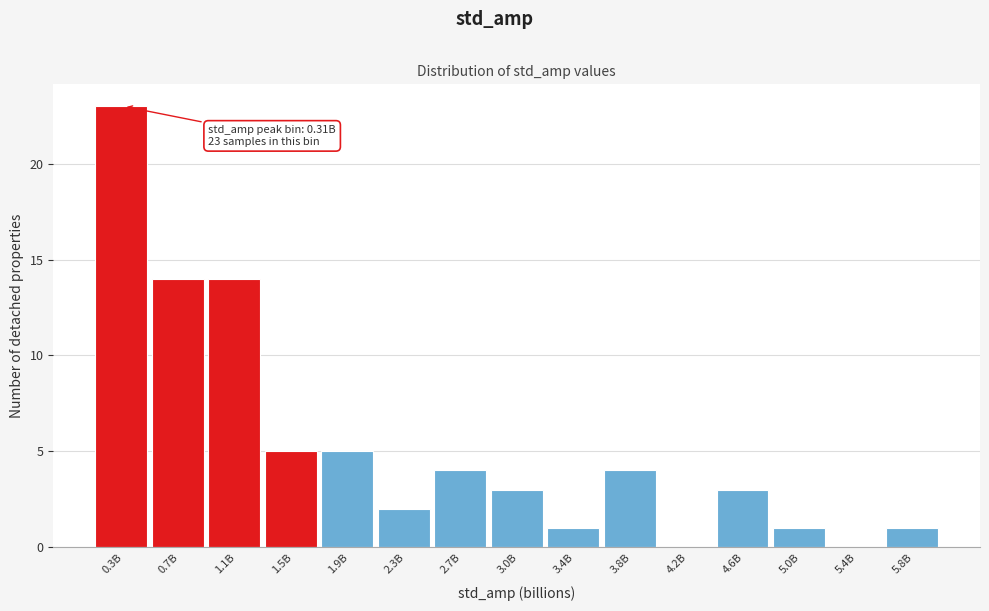

Reading left to right, list all the values displayed in this chart.

0.3B=23	0.7B=14	1.1B=14	1.5B=5	1.9B=5	2.3B=2	2.7B=4	3.0B=3	3.4B=1	3.8B=4	4.2B=0	4.6B=3	5.0B=1	5.4B=0	5.8B=1